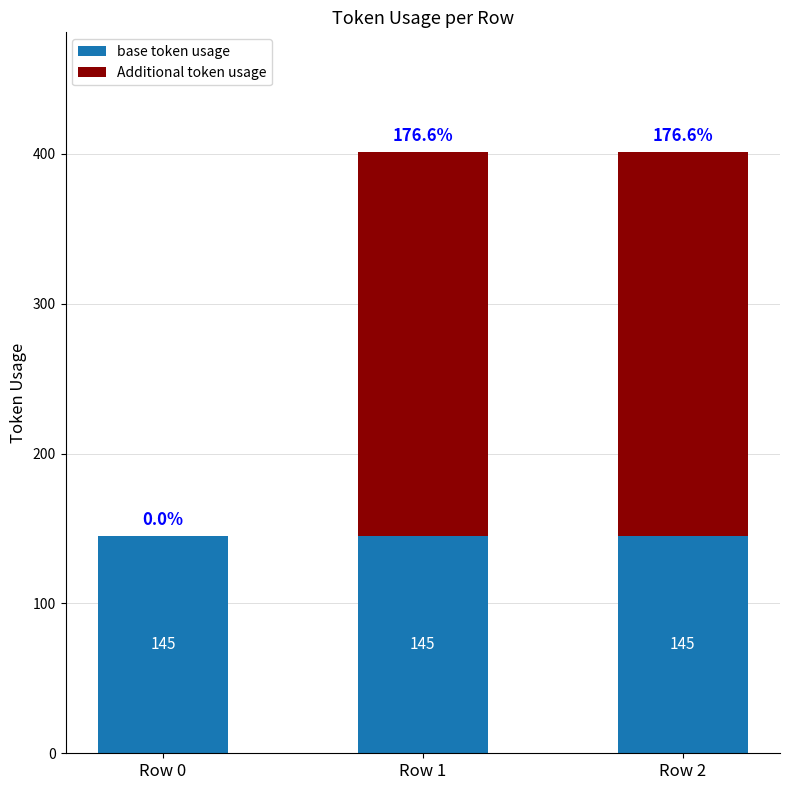

Is it true that base token usage equals 145 at Row 0?

True